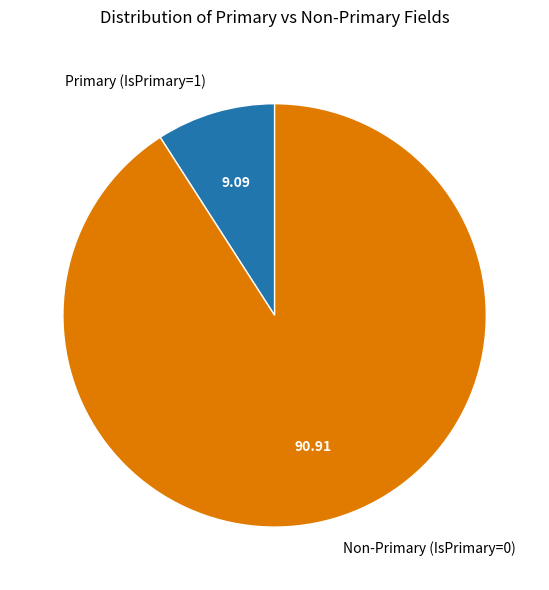

Between Non-Primary (IsPrimary=0) and Primary (IsPrimary=1), which is larger?

Non-Primary (IsPrimary=0)